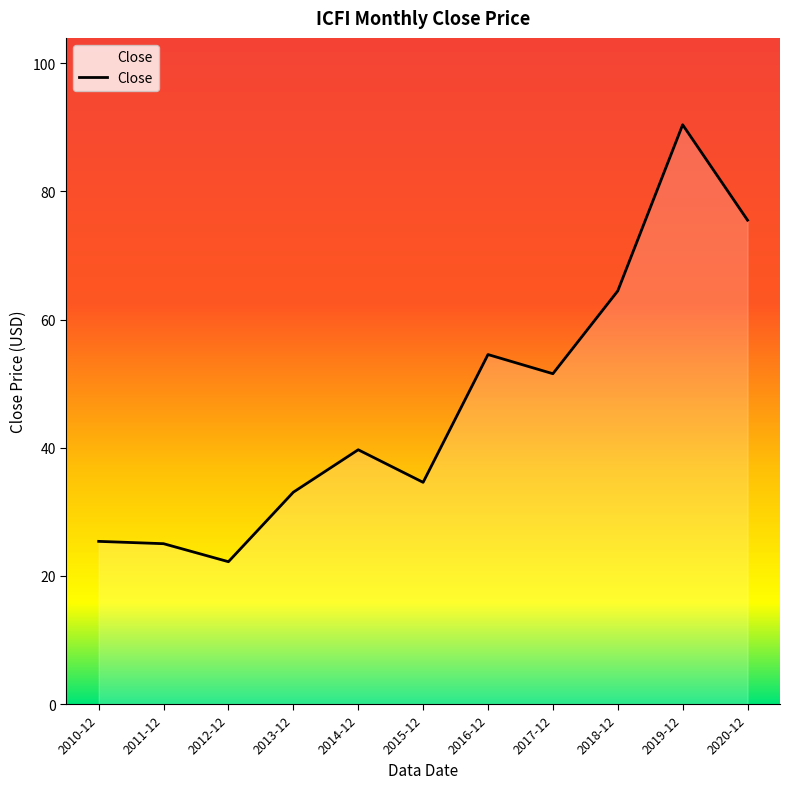

What is the sum of all values?

516.5